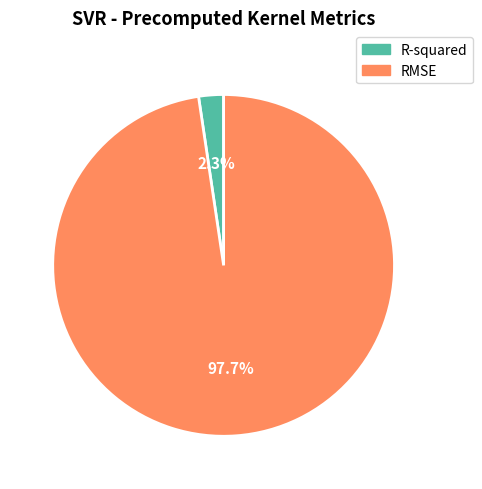

Count the number of slices in the pie.

2